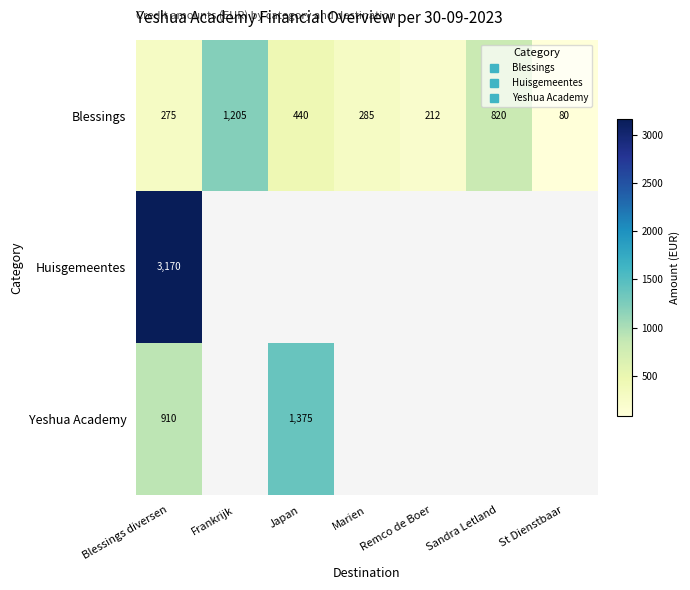

At Frankrijk, list the series in order from largest to smallest.

Blessings, Huisgemeentes, Yeshua Academy